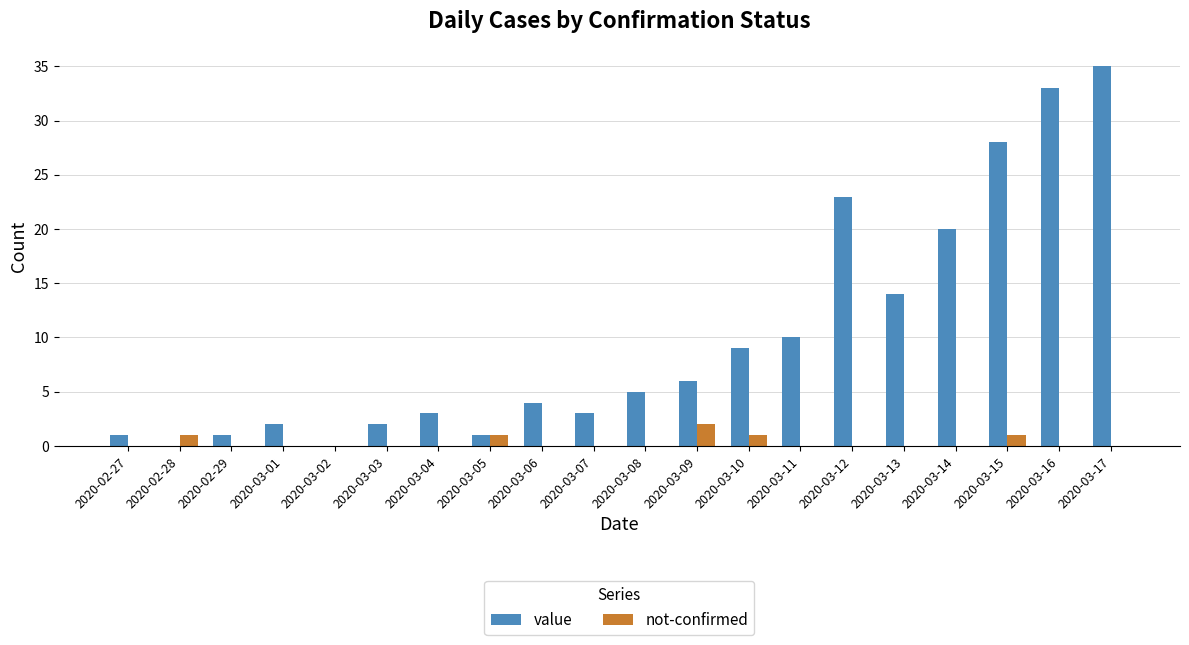

Reading left to right, list all the values displayed in this chart.

value: 2020-02-27=1	2020-02-28=0	2020-02-29=1	2020-03-01=2	2020-03-02=0	2020-03-03=2	2020-03-04=3	2020-03-05=1	2020-03-06=4	2020-03-07=3	2020-03-08=5	2020-03-09=6	2020-03-10=9	2020-03-11=10	2020-03-12=23	2020-03-13=14	2020-03-14=20	2020-03-15=28	2020-03-16=33	2020-03-17=35
not-confirmed: 2020-02-27=0	2020-02-28=1	2020-02-29=0	2020-03-01=0	2020-03-02=0	2020-03-03=0	2020-03-04=0	2020-03-05=1	2020-03-06=0	2020-03-07=0	2020-03-08=0	2020-03-09=2	2020-03-10=1	2020-03-11=0	2020-03-12=0	2020-03-13=0	2020-03-14=0	2020-03-15=1	2020-03-16=0	2020-03-17=0